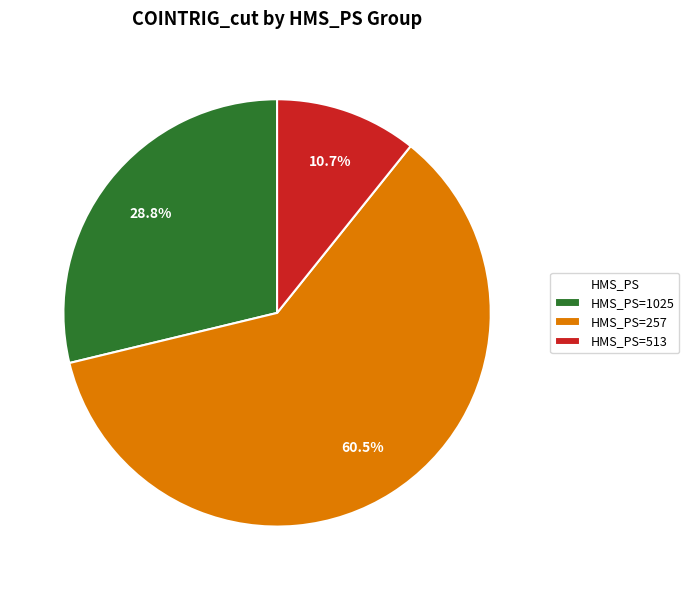

Rank the categories by value from lowest to highest.

HMS_PS=513, HMS_PS=1025, HMS_PS=257